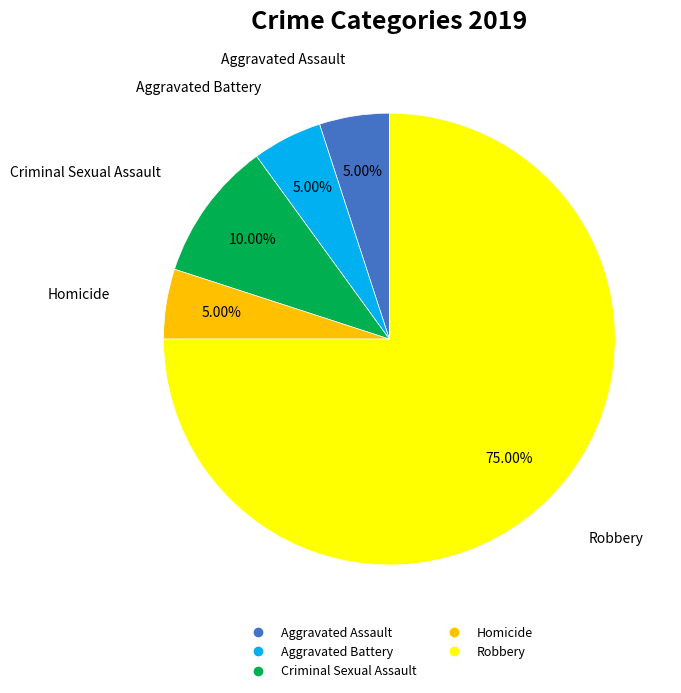

Which has a higher value, Robbery or Aggravated Assault?

Robbery